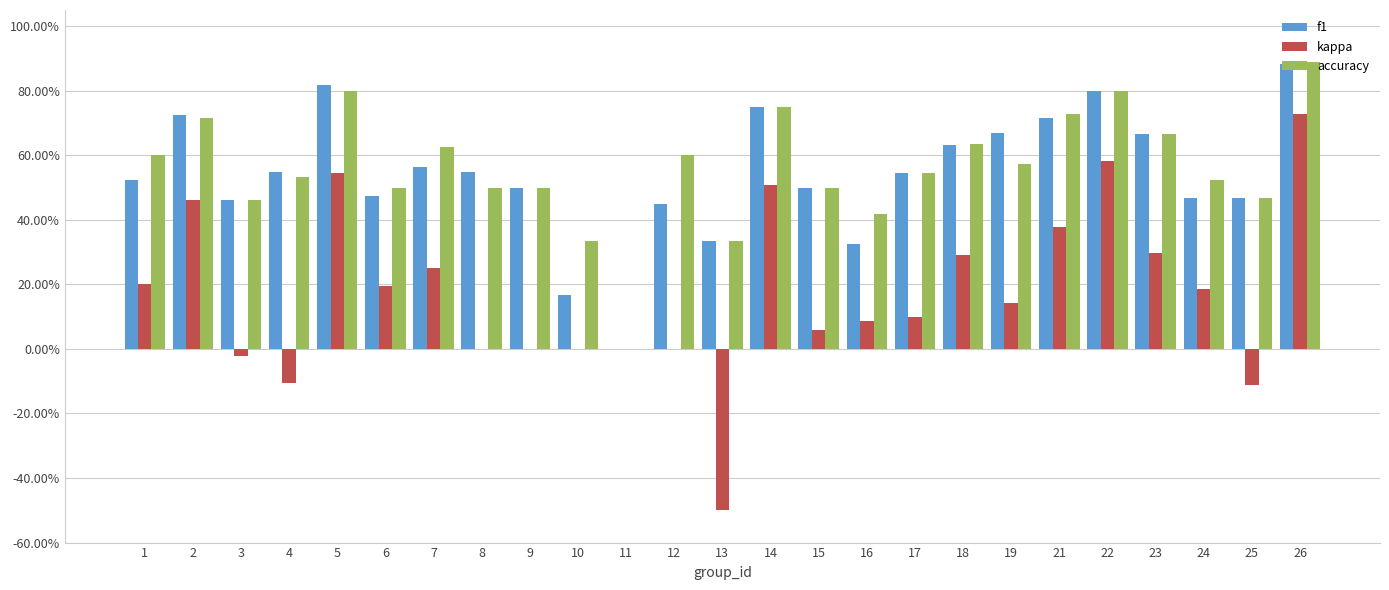

Reading left to right, transcribe all the data shown in this chart.

f1: 1=0.5	2=0.7	3=0.5	4=0.5	5=0.8	6=0.5	7=0.6	8=0.5	9=0.5	10=0.2	11=0.0	12=0.5	13=0.3	14=0.8	15=0.5	16=0.3	17=0.5	18=0.6	19=0.7	21=0.7	22=0.8	23=0.7	24=0.5	25=0.5	26=0.9
kappa: 1=0.2	2=0.5	3=-0.0	4=-0.1	5=0.5	6=0.2	7=0.2	8=0.0	9=0.0	10=0.0	11=0.0	12=0.0	13=-0.5	14=0.5	15=0.1	16=0.1	17=0.1	18=0.3	19=0.1	21=0.4	22=0.6	23=0.3	24=0.2	25=-0.1	26=0.7
accuracy: 1=0.6	2=0.7	3=0.5	4=0.5	5=0.8	6=0.5	7=0.6	8=0.5	9=0.5	10=0.3	11=0.0	12=0.6	13=0.3	14=0.8	15=0.5	16=0.4	17=0.5	18=0.6	19=0.6	21=0.7	22=0.8	23=0.7	24=0.5	25=0.5	26=0.9